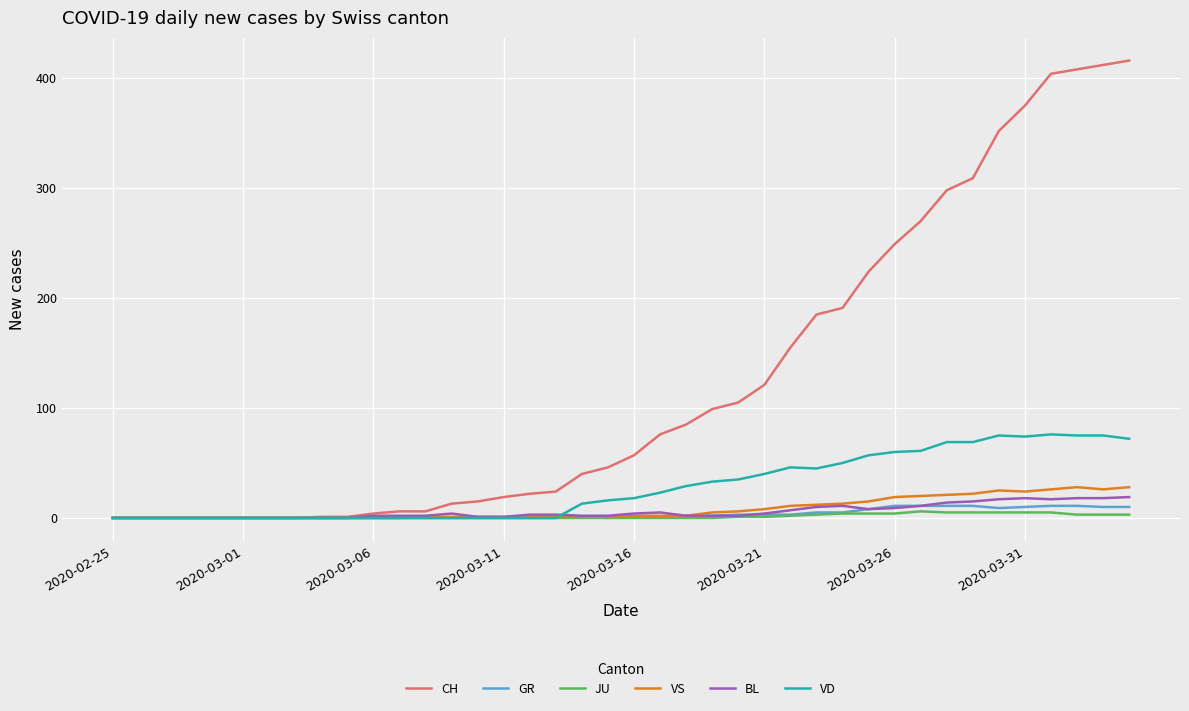

Which series has the widest spread of values?

CH